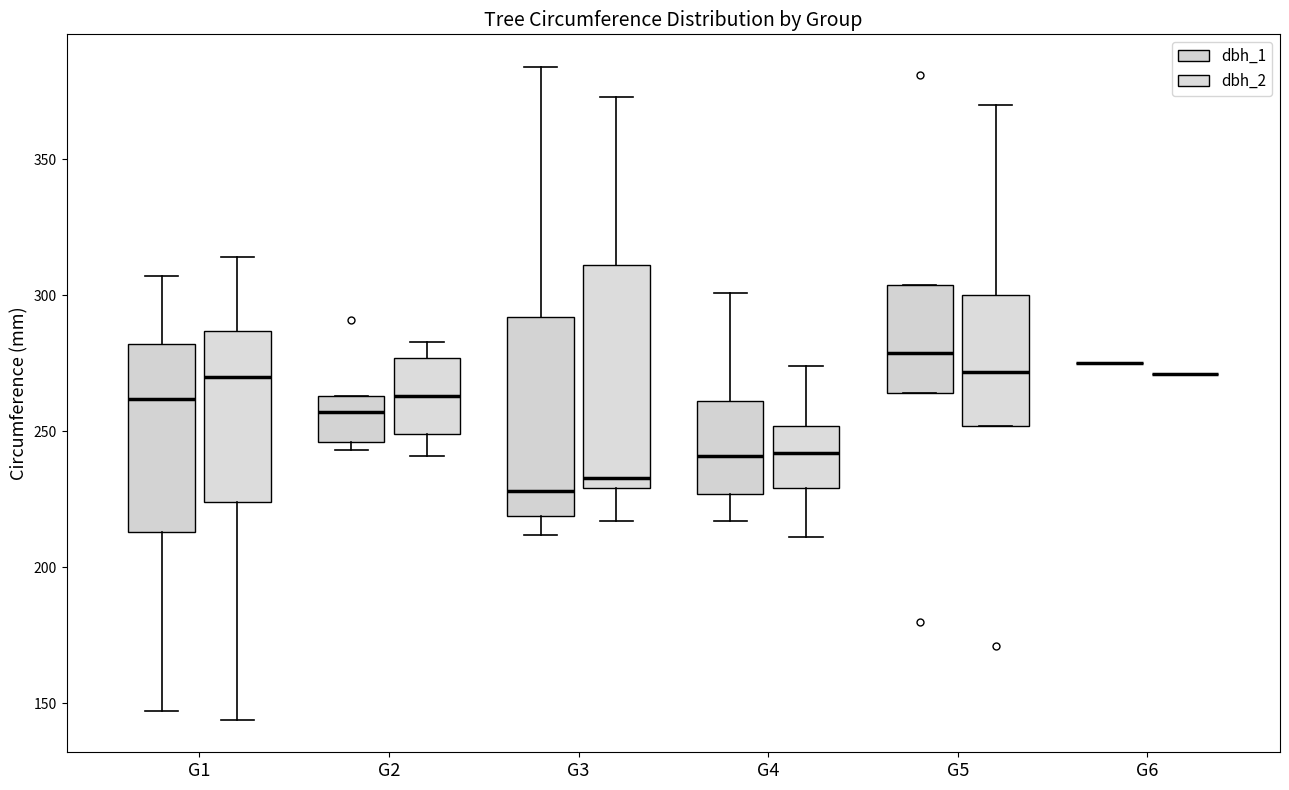

Comparing the boxes themselves (not the whiskers), which one is the tallest?

G3 (dbh_2)